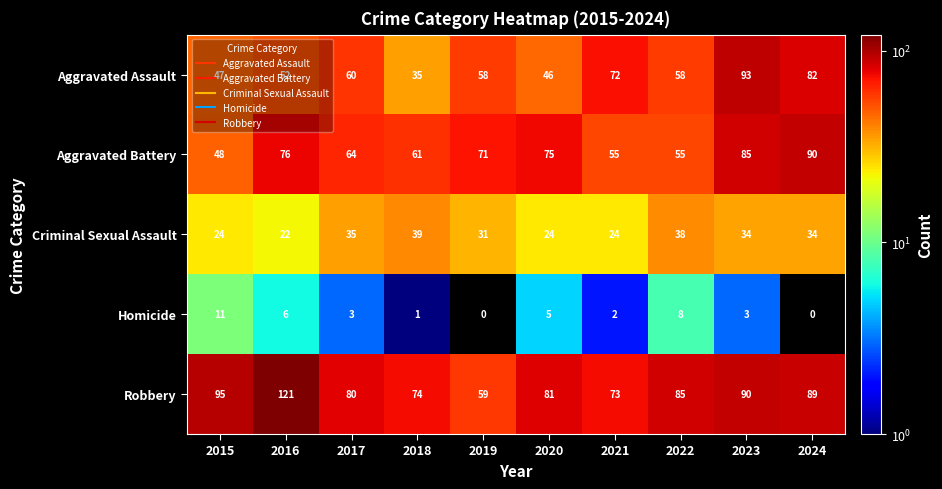

Is it true that Criminal Sexual Assault equals 16 at 2024?

False